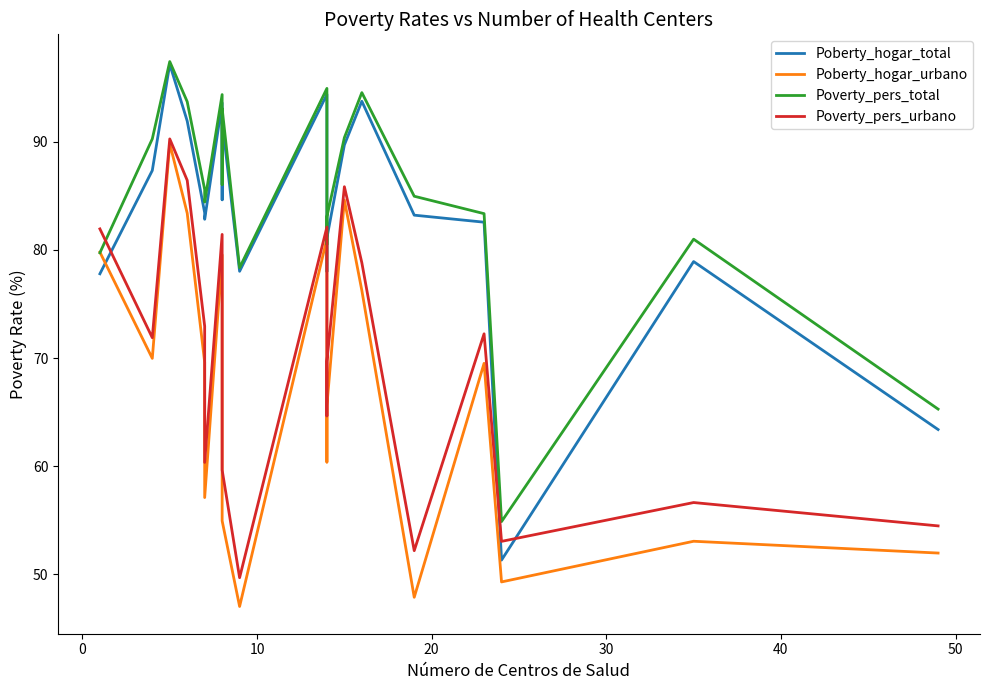

What is the sum of all Poberty_hogar_urbano values?

1408.2